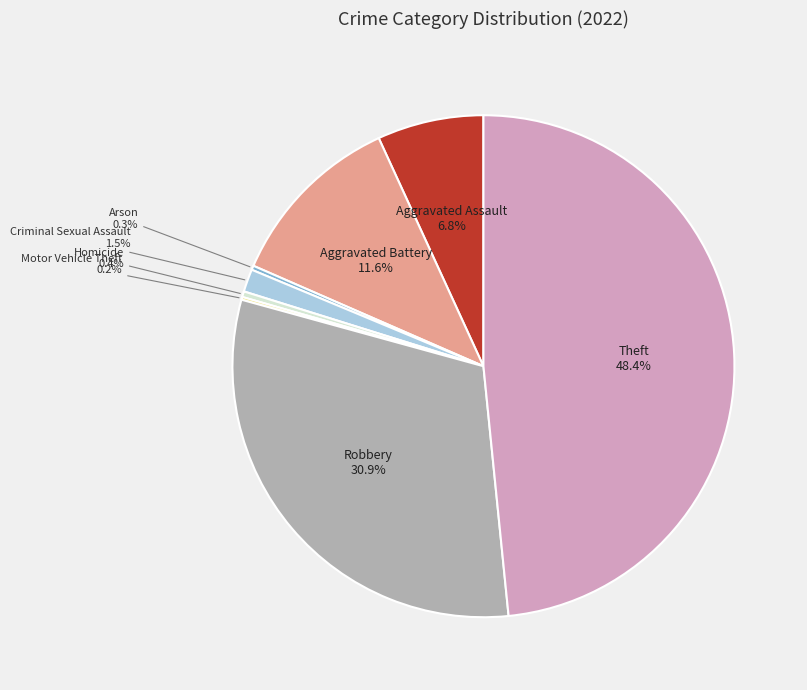

Does Robbery account for over 50% of the chart?

No